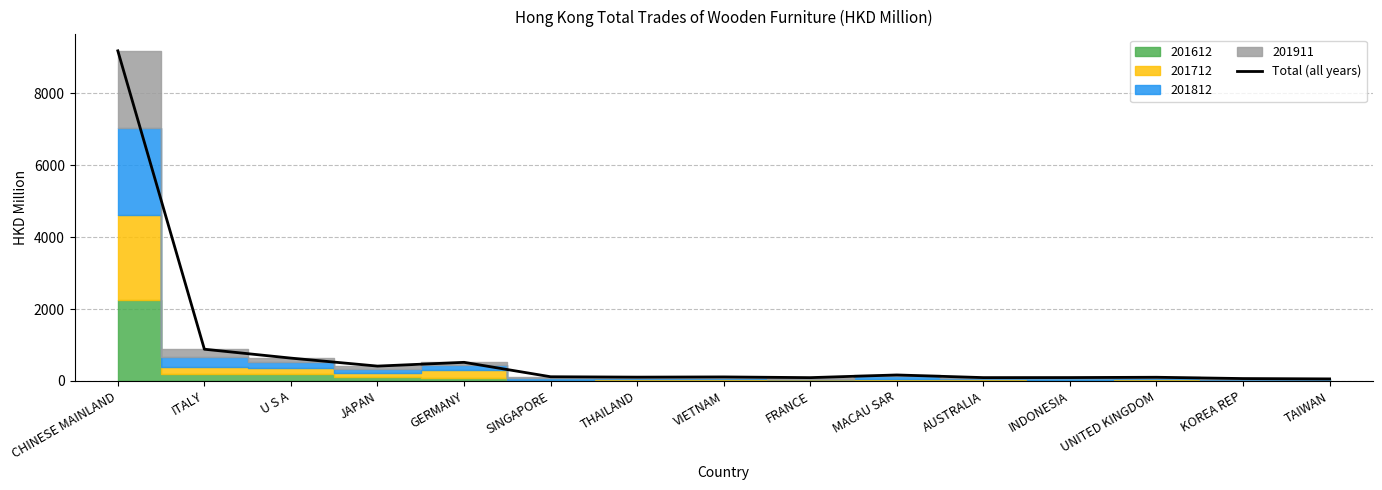

True or false: the data shows 57.4 at TAIWAN.

True